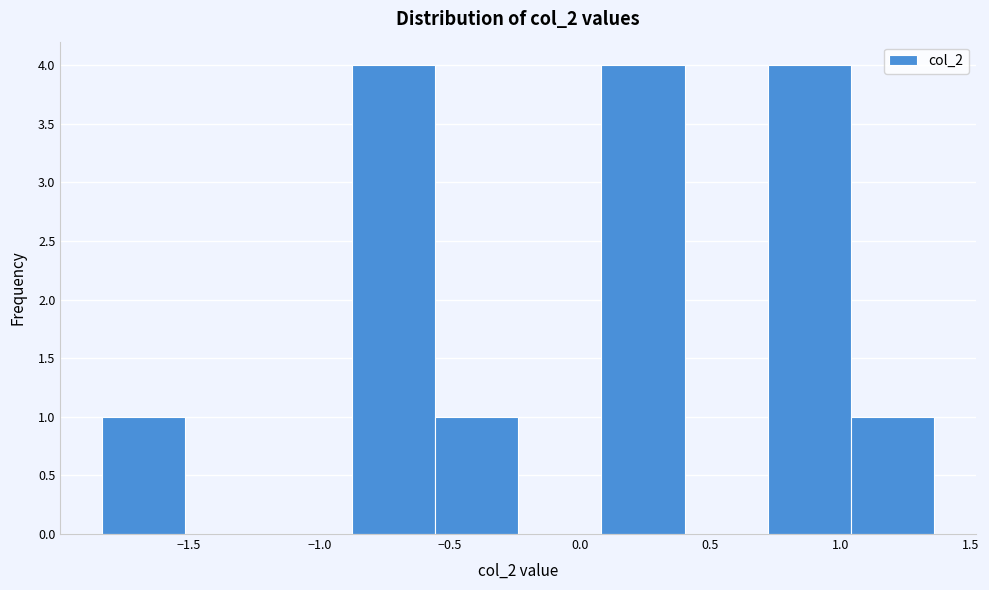

Reading left to right, list every bar in this chart as the range it spans on the x-axis followed by its height. Neither the bar edges nor the heights are printed on the chart, so give them approximately, as read against the axes.

-1.85 to -1.50: 1
-1.50 to -1.20: 0
-1.20 to -0.90: 0
-0.90 to -0.55: 4
-0.55 to -0.25: 1
-0.25 to 0.10: 0
0.10 to 0.40: 4
0.40 to 0.70: 0
0.70 to 1.05: 4
1.05 to 1.35: 1